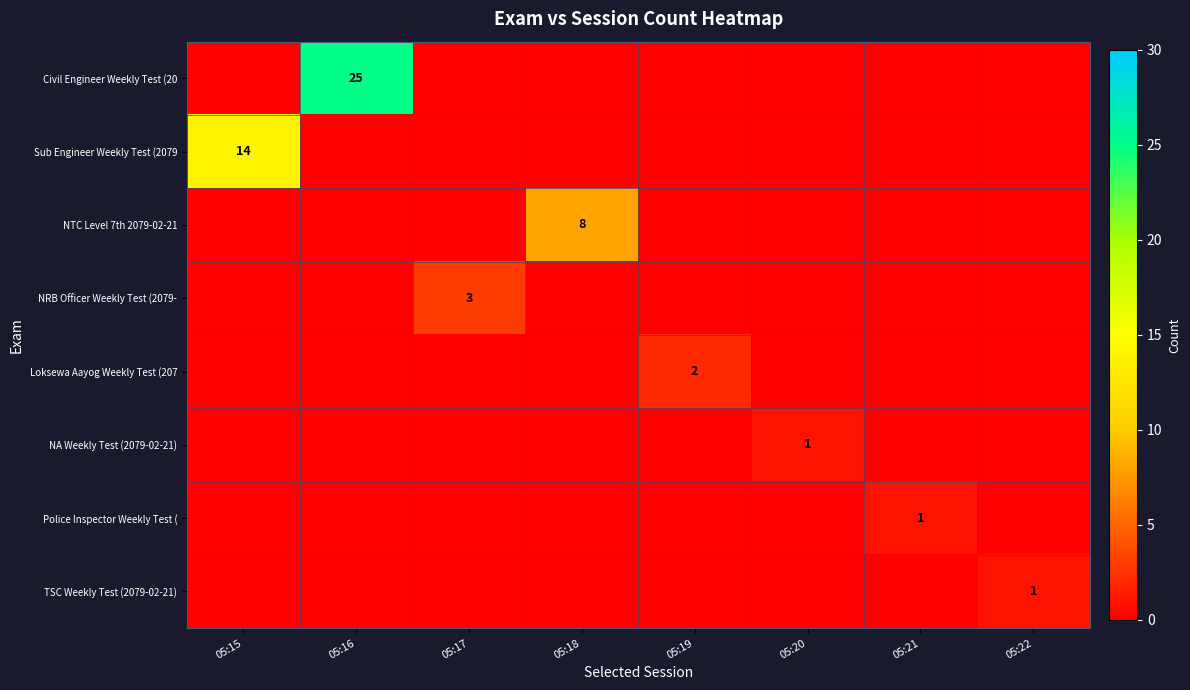

The value of Civil Engineer Weekly Test (20 at 05:16 is 25. True or false?

True